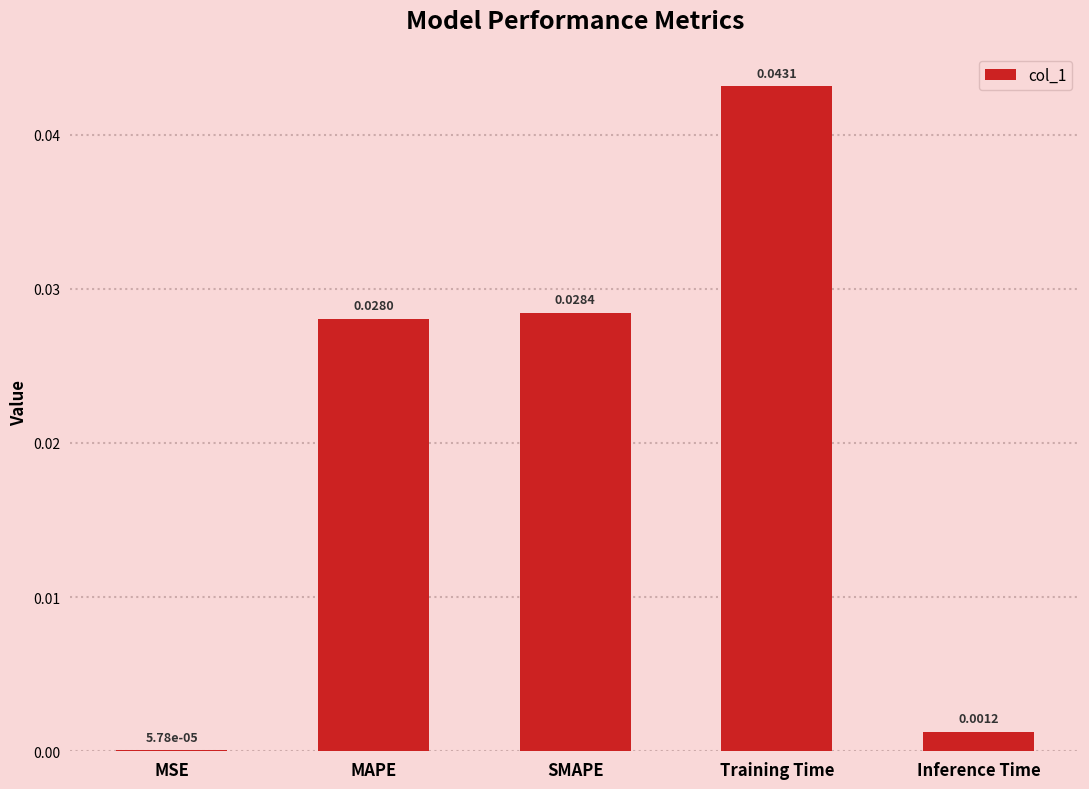

How many categories are shown in the chart?

5